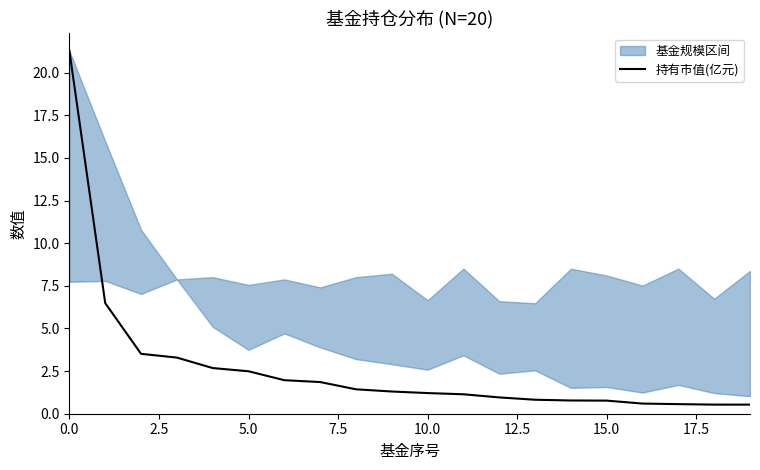

Is it true that the value at 16 is 1.1?

False